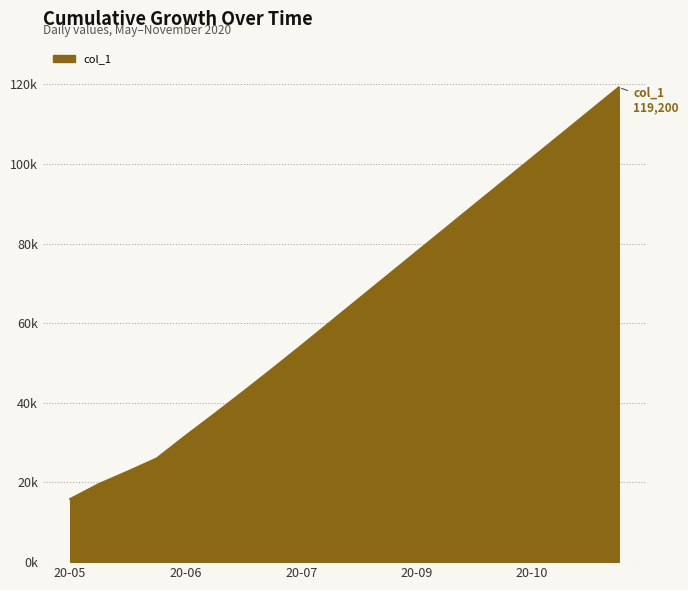

Does the chart display data point markers on the line(s)?

No